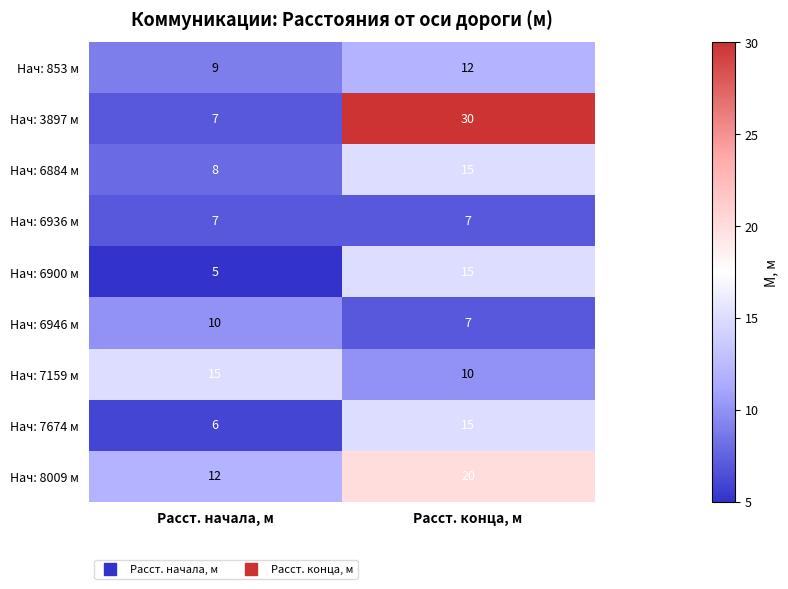

What is the maximum value shown in the chart?

30